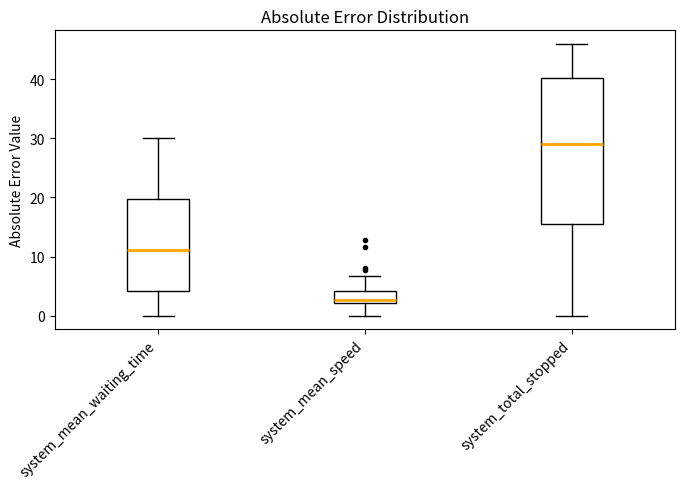

Reading left to right, read every box against the y-axis: the position of its median line, the range the box covers, and the ends of its whiskers. The values are not printed on the chart, so give them approximately, as read against the axis.

system_mean_waiting_time: median 11, box 4 to 20, whiskers 0 to 30
system_mean_speed: median 3, box 2 to 4, whiskers 0 to 7
system_total_stopped: median 29, box 16 to 40, whiskers 0 to 46